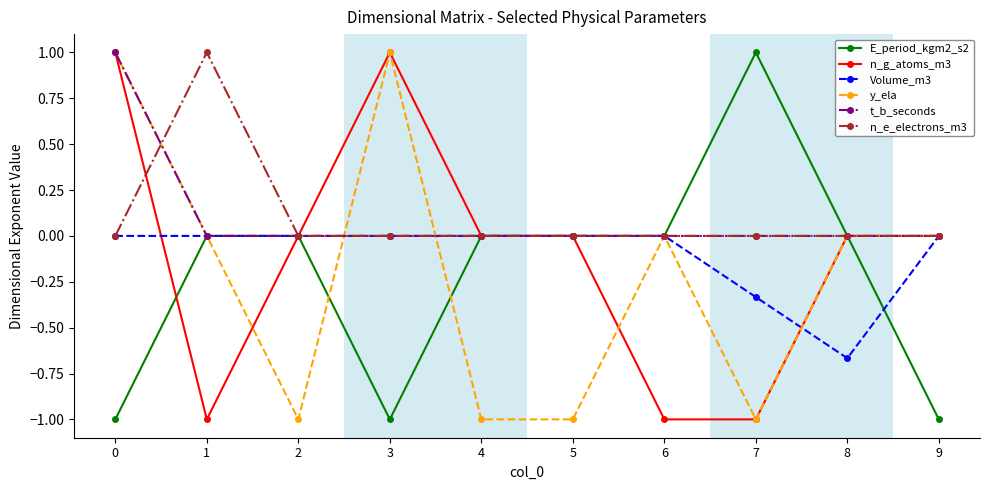

At which category does n_e_electrons_m3 reach its first local peak?

1